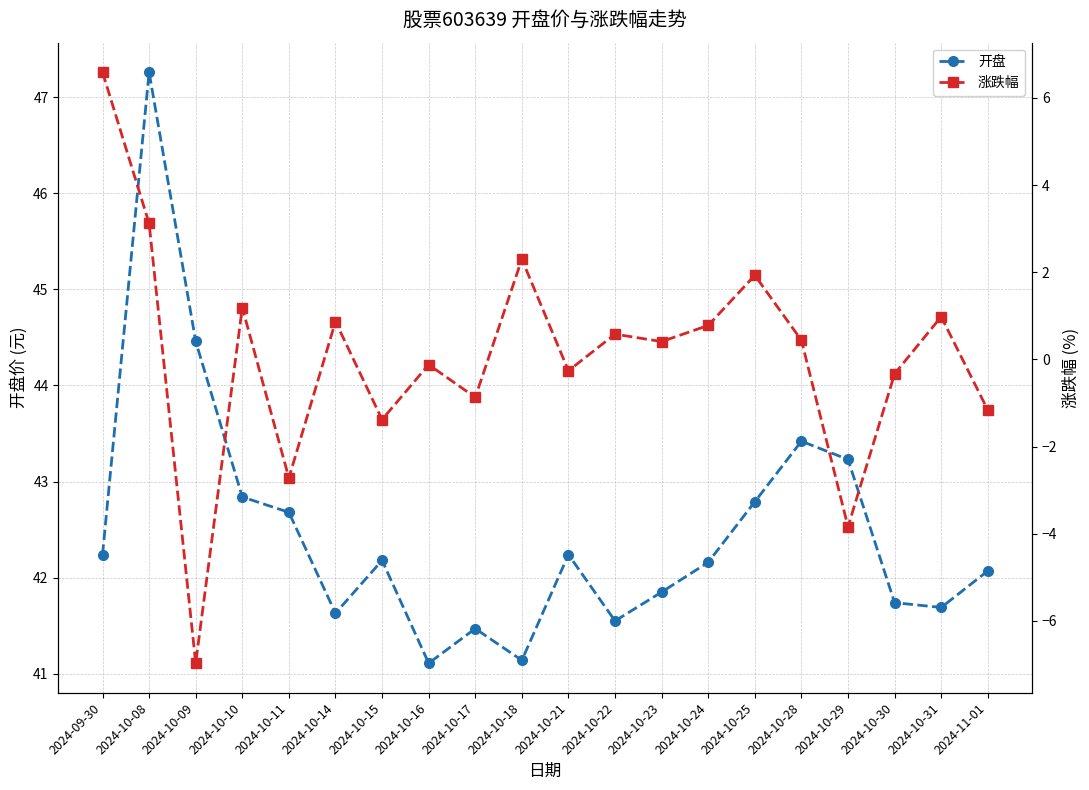

What position from the right is 2024-10-30?

3